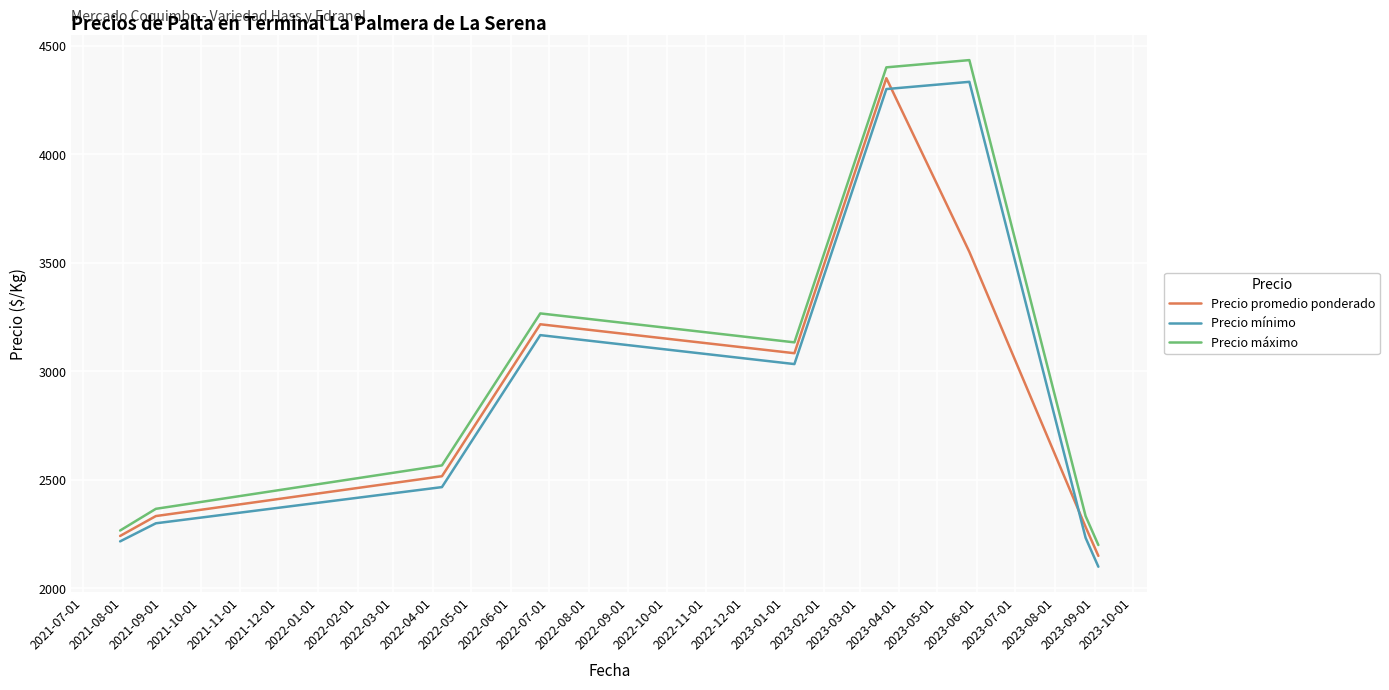

True or false: Precio mínimo and Precio máximo cross at least once.

False